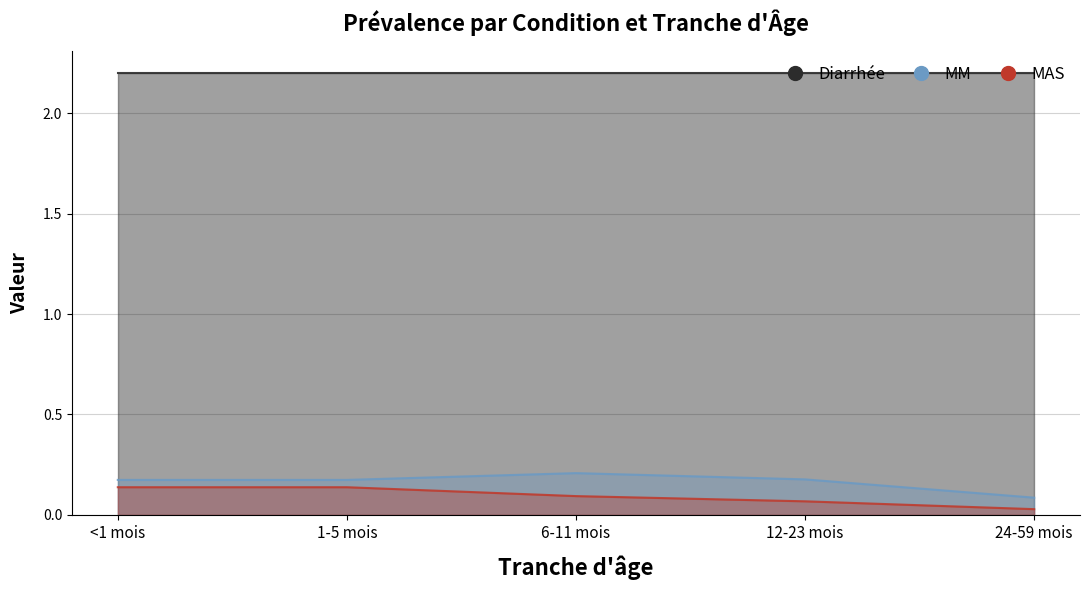

Where is MM nearest to the value 0?

24-59 mois